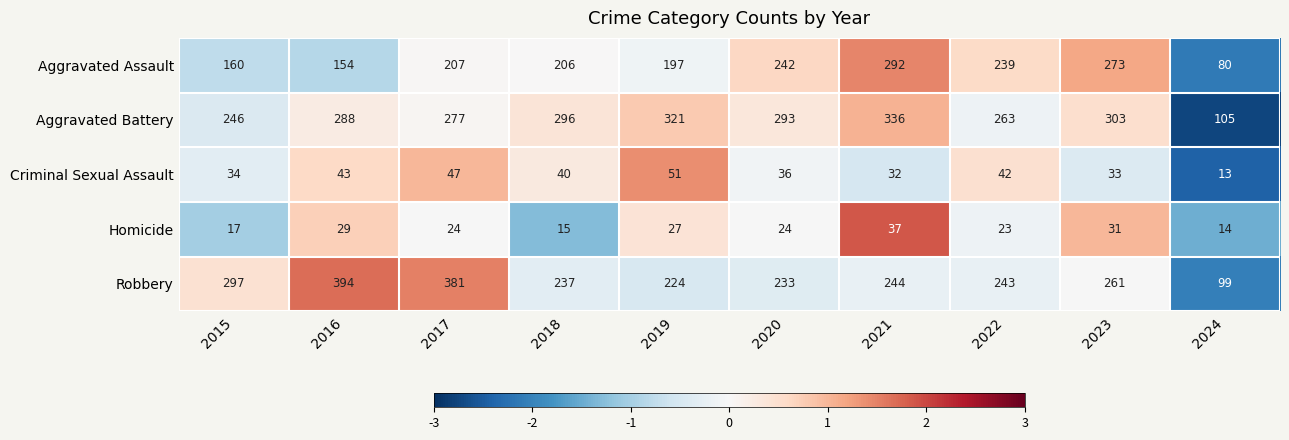

At which category is the sum across all series the highest?

2021